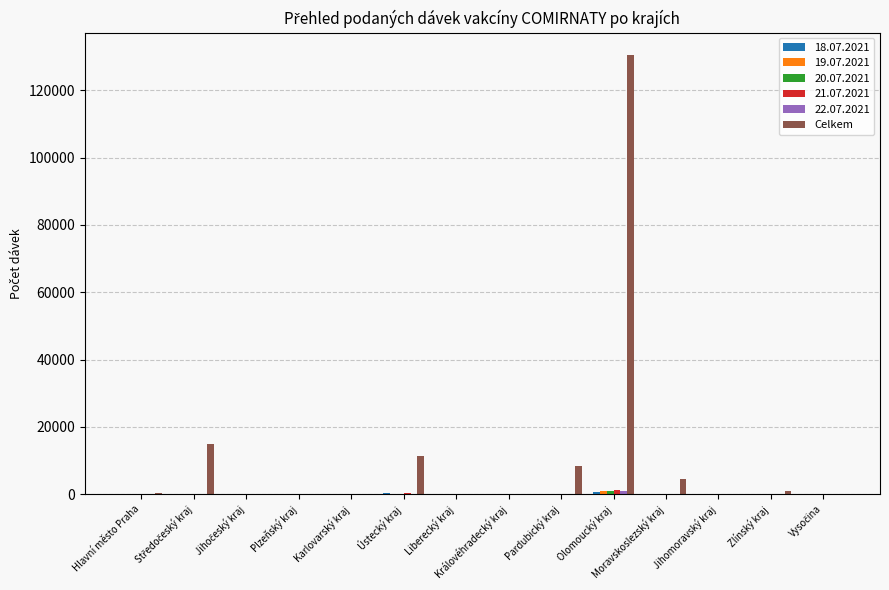

What is the sum of all Celkem values?

171290